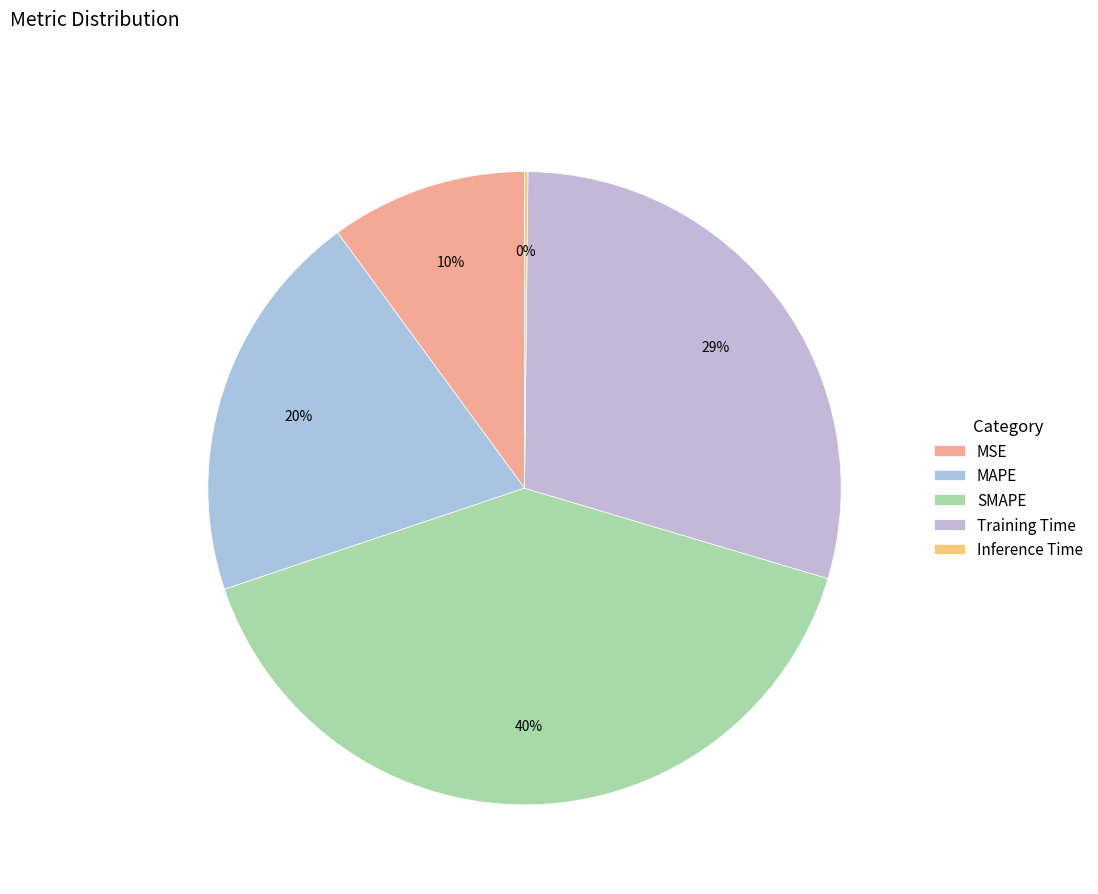

To the nearest percent, what is the difference between the SMAPE and Training Time slice percentages?

11%